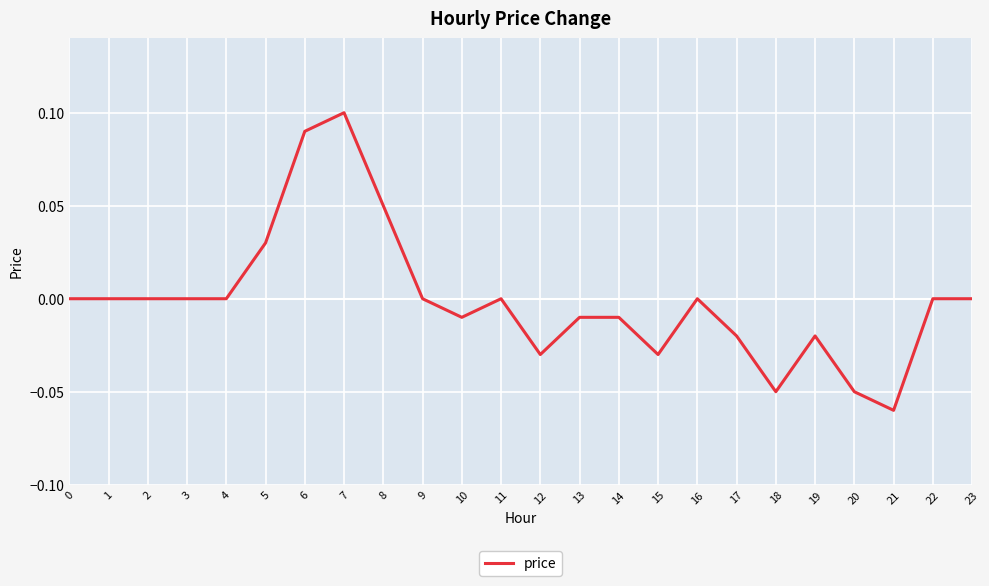

Which label corresponds to the largest value in the chart?

7